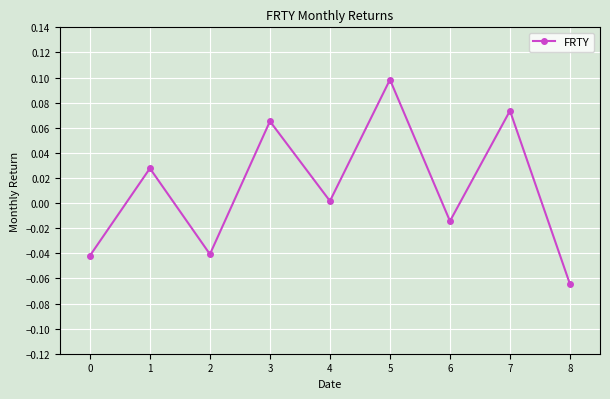

Between 7 and 3, which is larger?

7